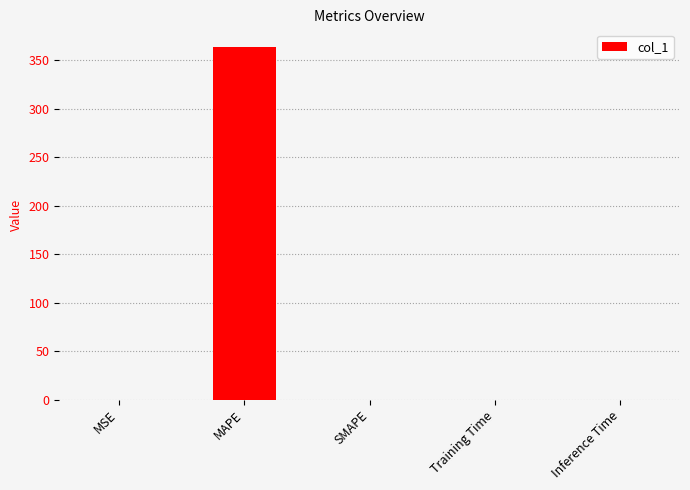

What is the change in value from MAPE to SMAPE?

-363.8